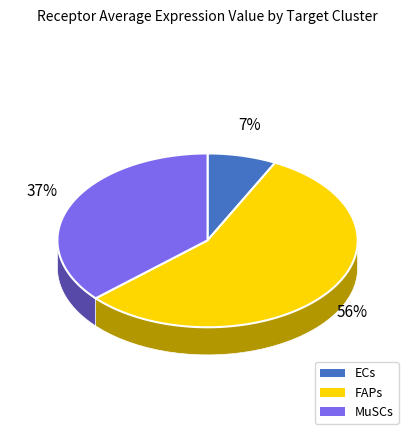

Which slice is the smallest?

ECs